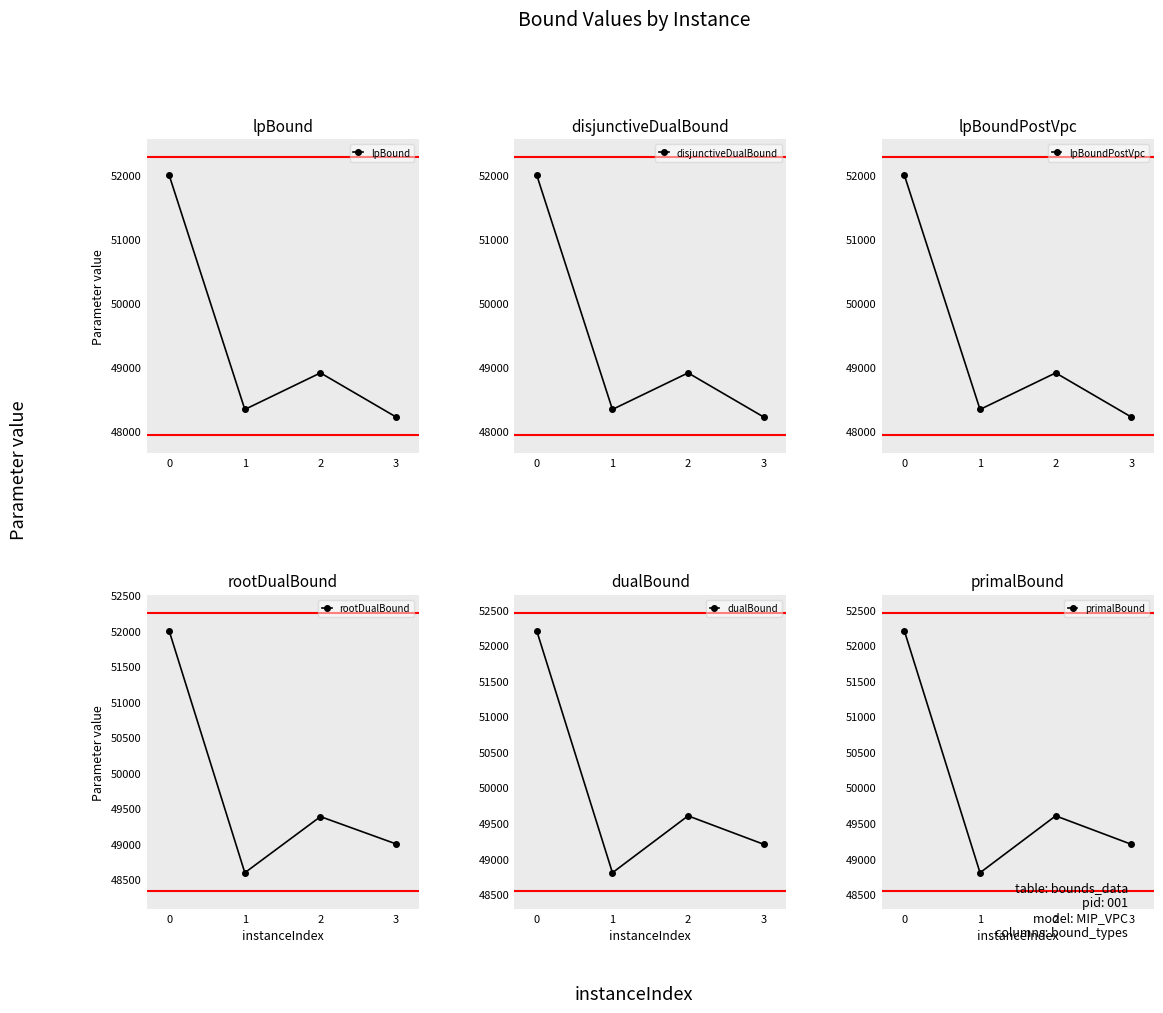

What is the sum of the rootDualBound values at 1 and 0?

100594.3